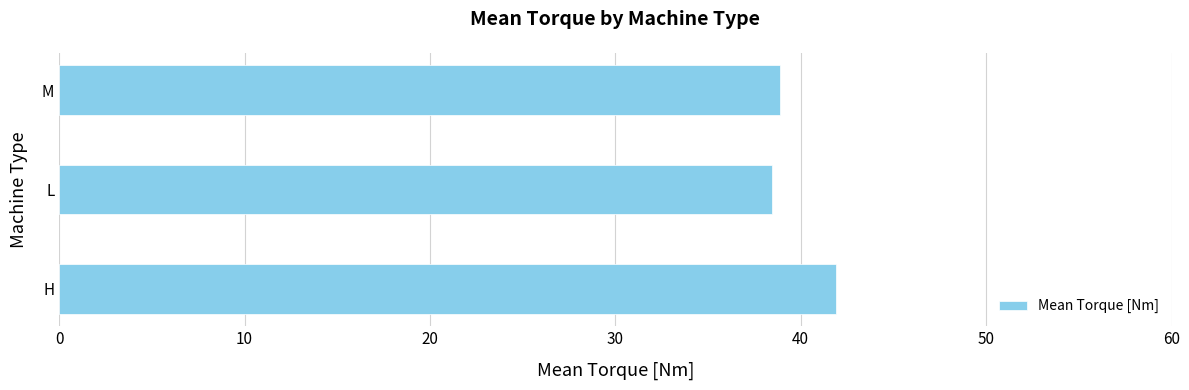

What value does the data have at H?

41.9